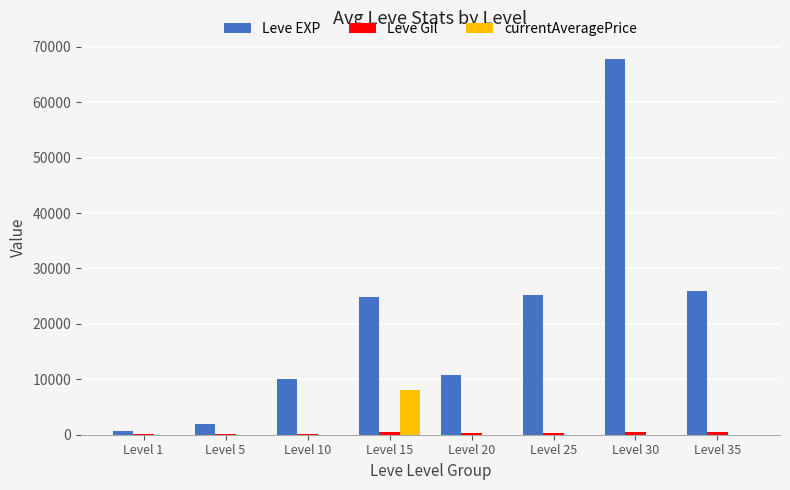

Between Level 5 and Level 10, which series saw the biggest shift?

Leve EXP